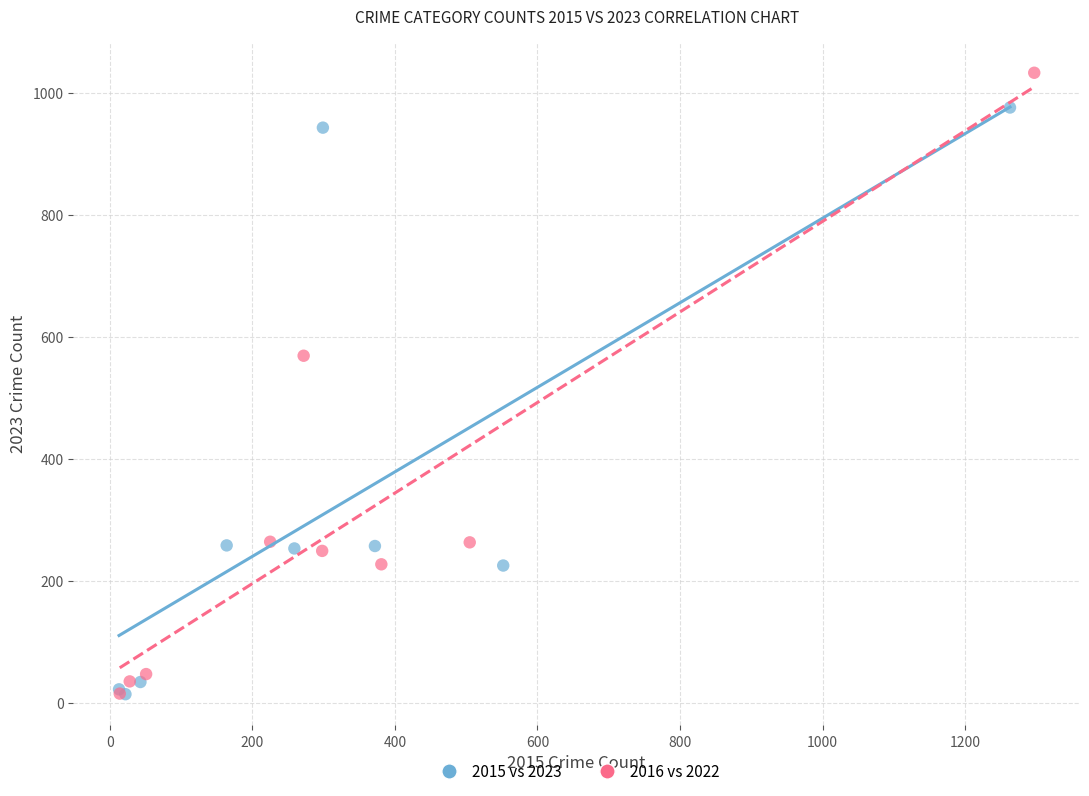

Which series contains the highest Y value?

2016 vs 2022